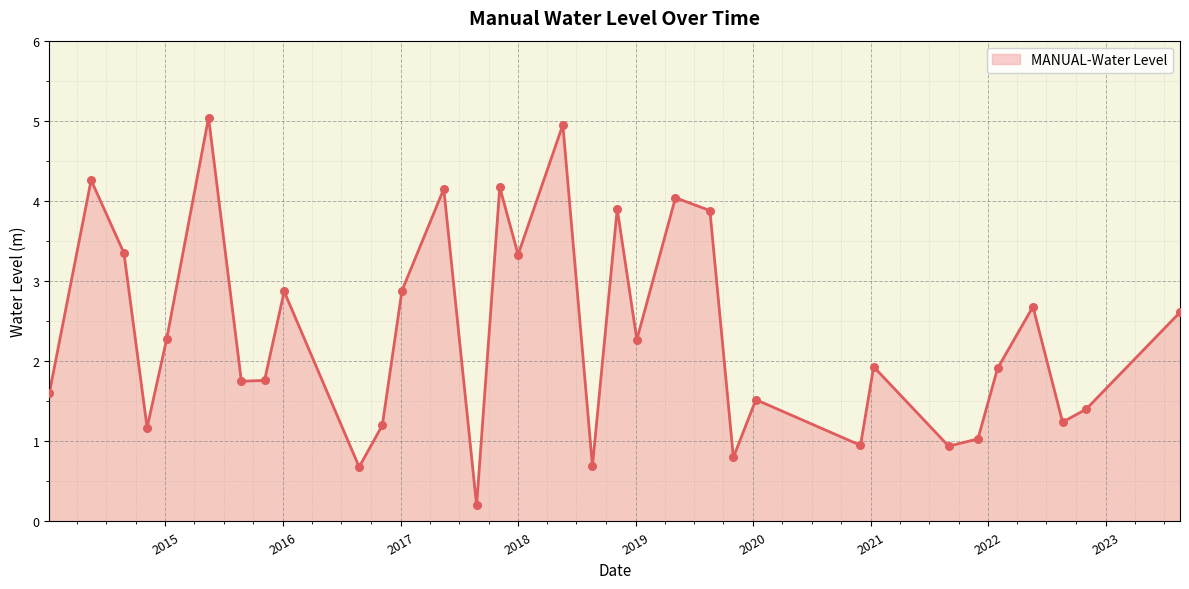

What is the maximum value shown in the chart?

5.0